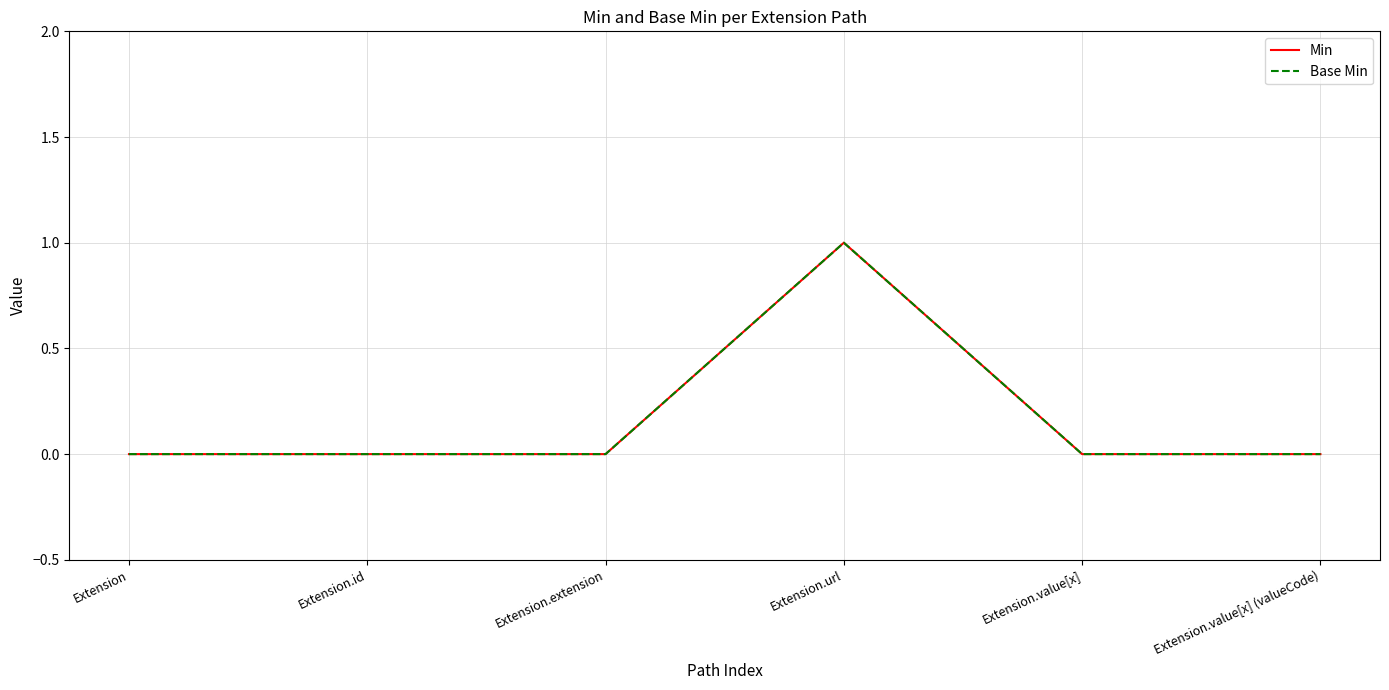

At which category is the sum across all series the highest?

Extension.url